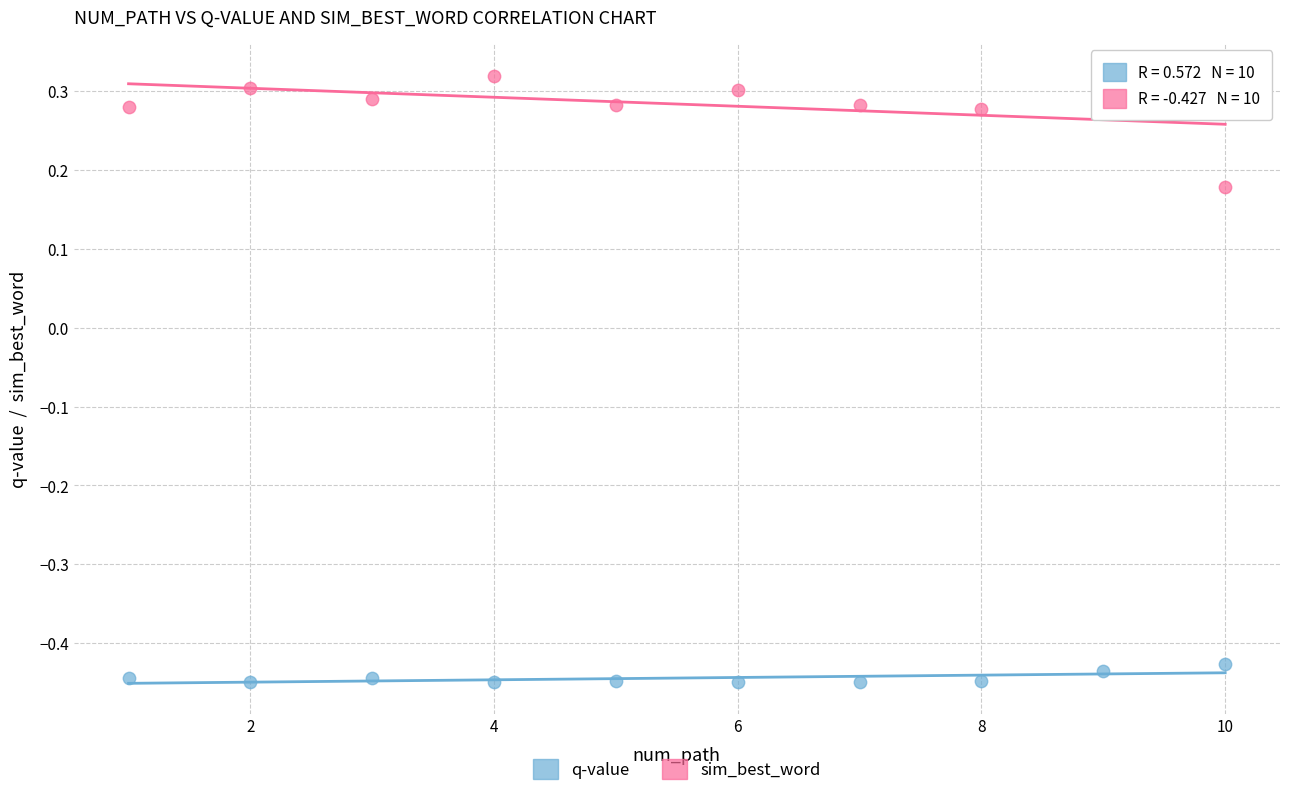

Which series reaches the maximum Y coordinate?

sim_best_word